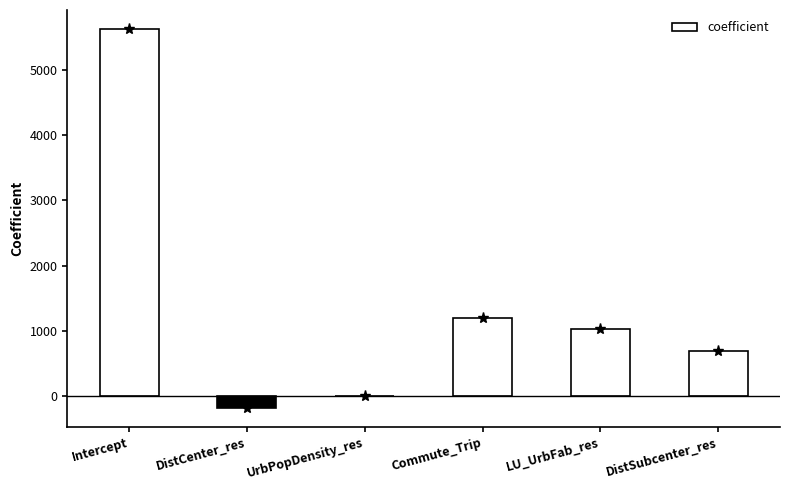

What is the maximum value shown in the chart?

5621.3